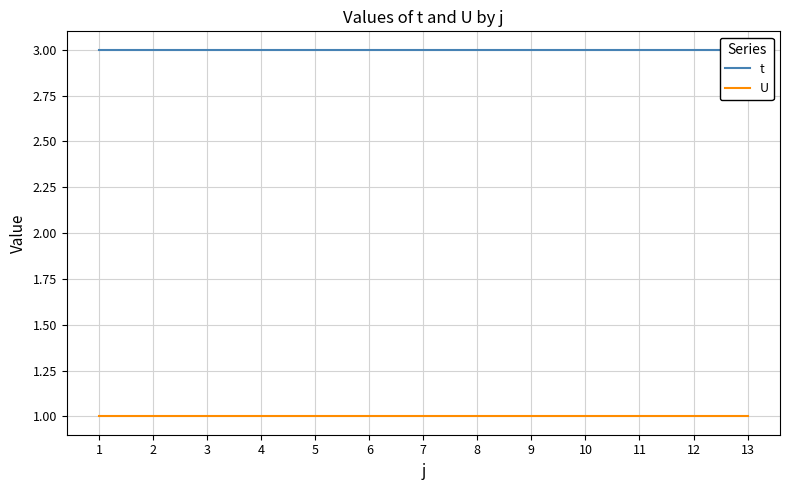

True or false: U has more than 0 interior local peaks.

False